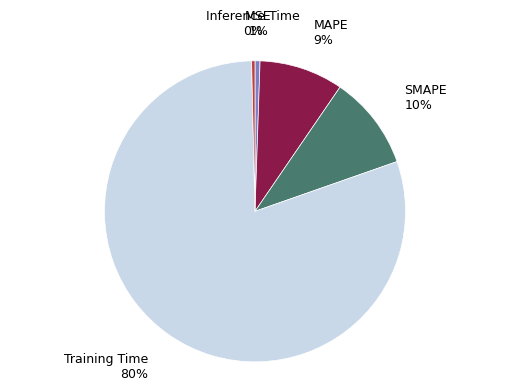

To the nearest percent, what is the difference between the Training Time and MAPE slice percentages?

71%